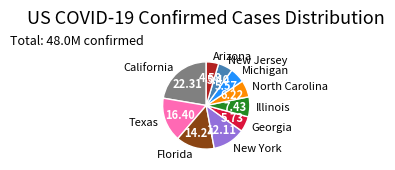

How many slices are in this pie chart?

10